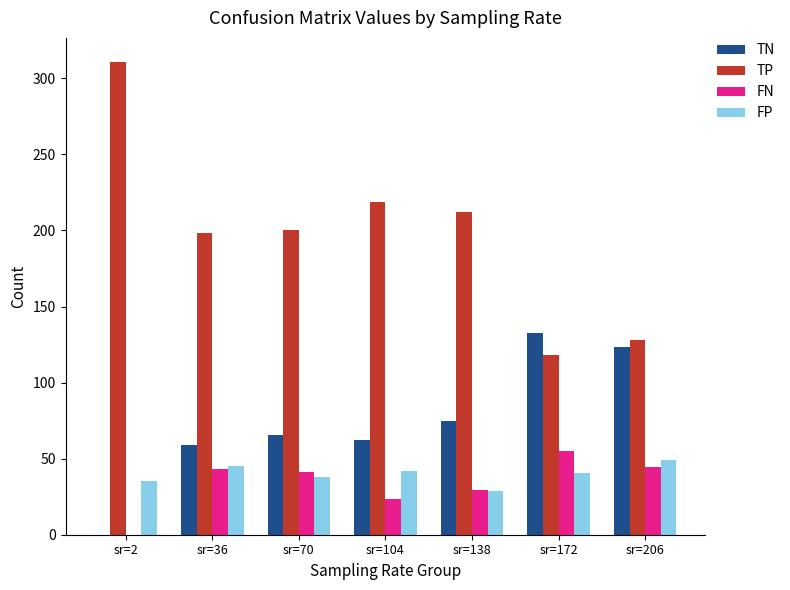

What is the sum of all TP values?

1387.1